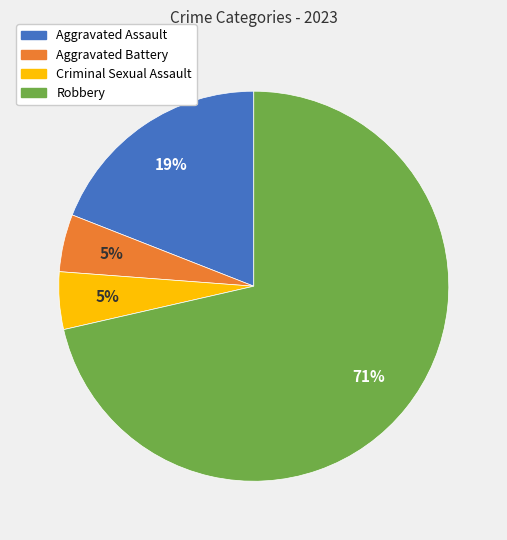

To the nearest percent, what portion does Robbery represent?

71%